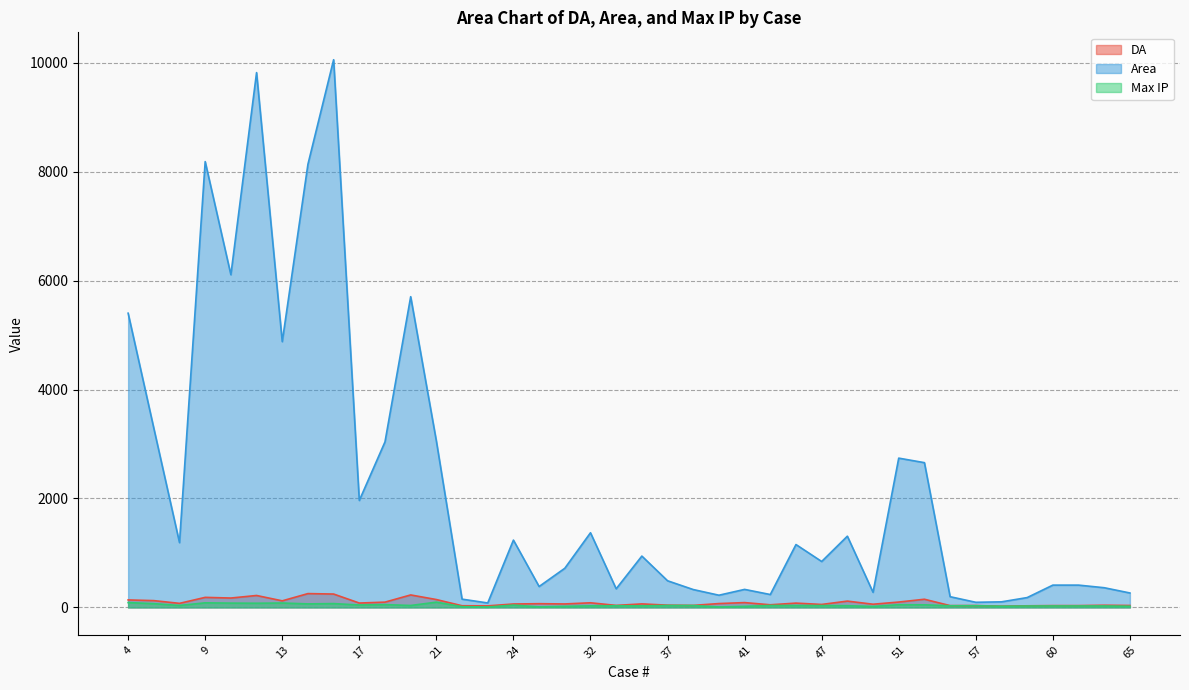

True or false: Max IP and DA cross at least once.

False